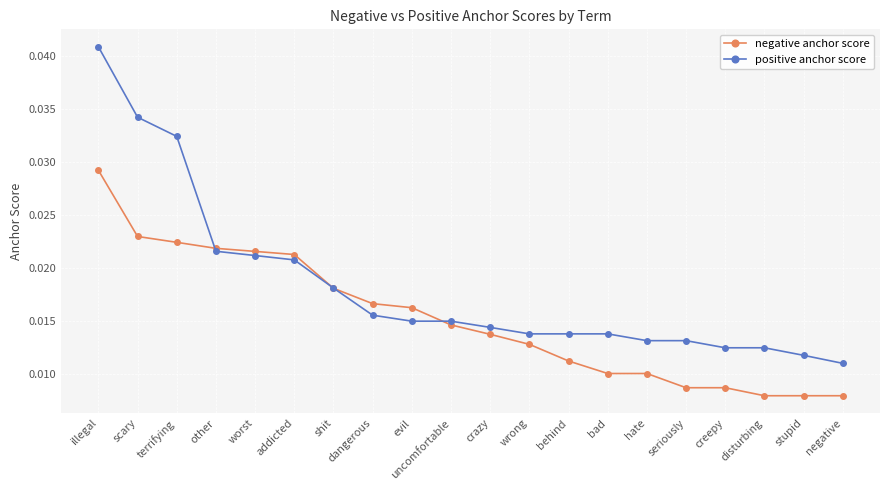

What is the label of the 13th point from the left?

behind